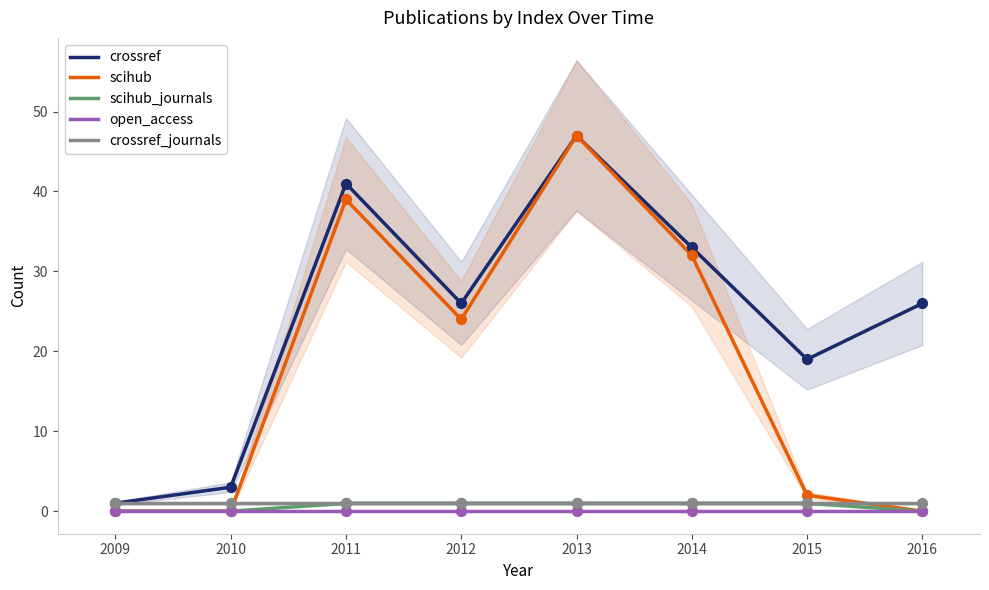

At how many categories does at least one series exceed 27?

3